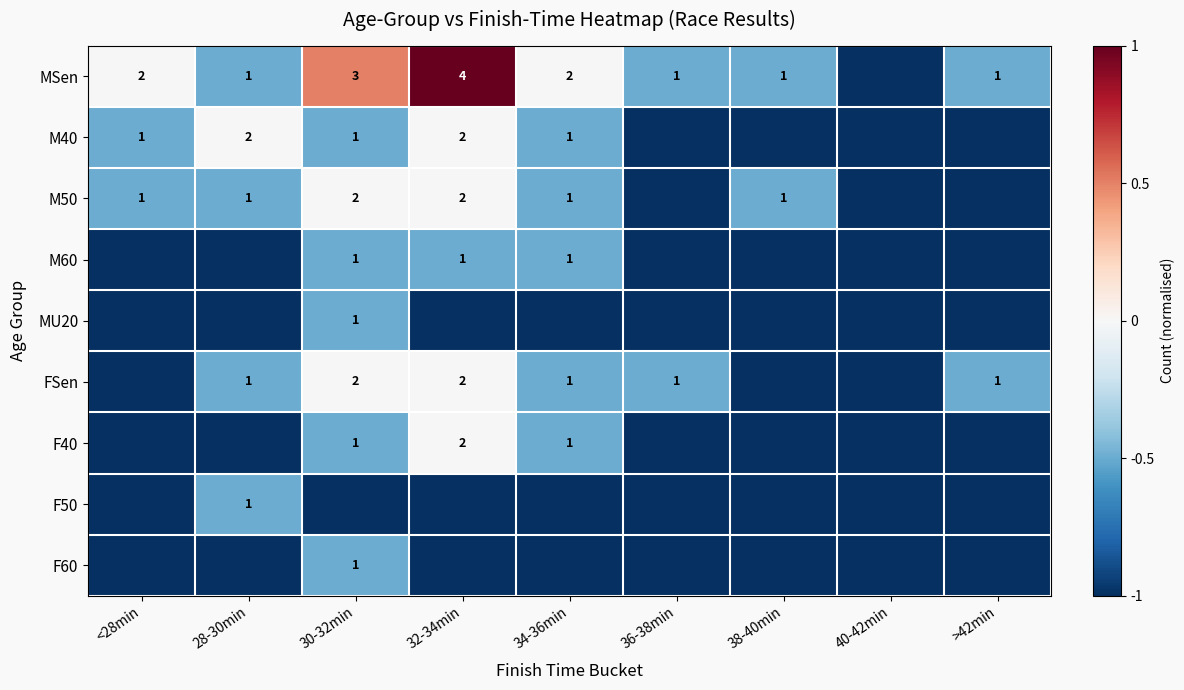

The value of FSen at 32-34min is 3. True or false?

False